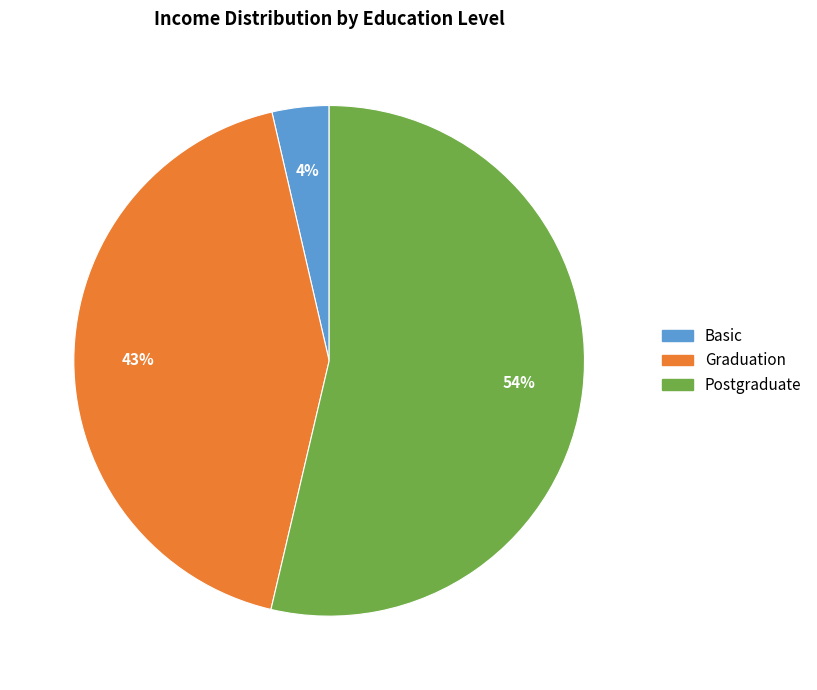

Is there any slice that represents more than half of the pie?

Yes